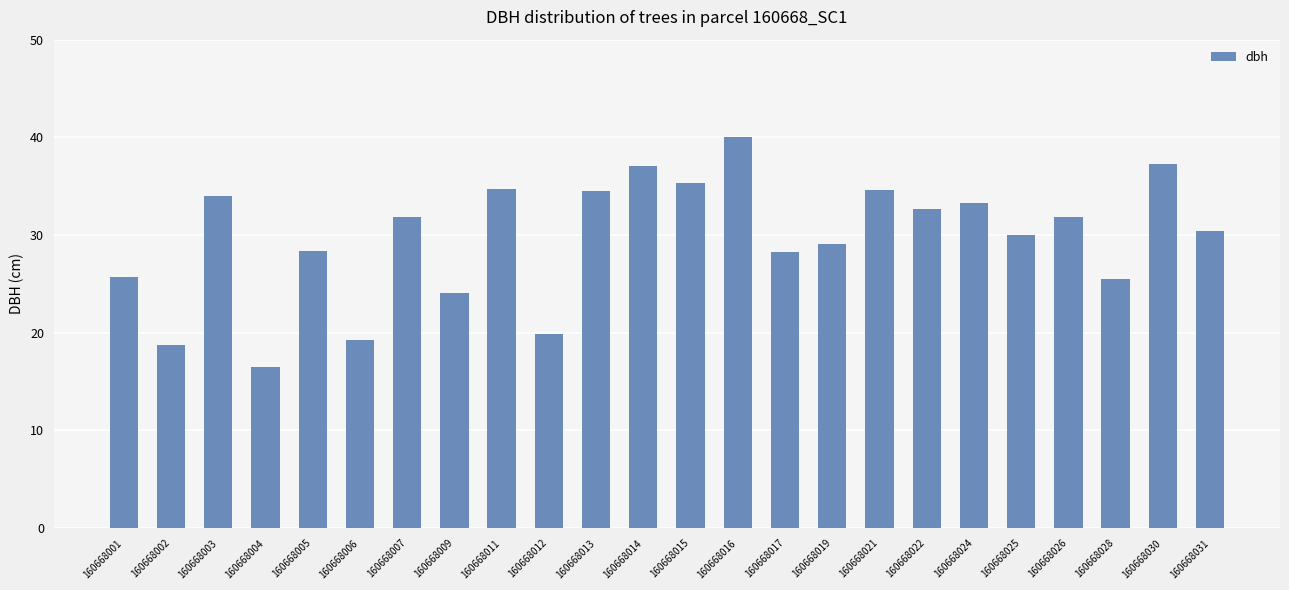

The value at 160668019 is 18.6. True or false?

False